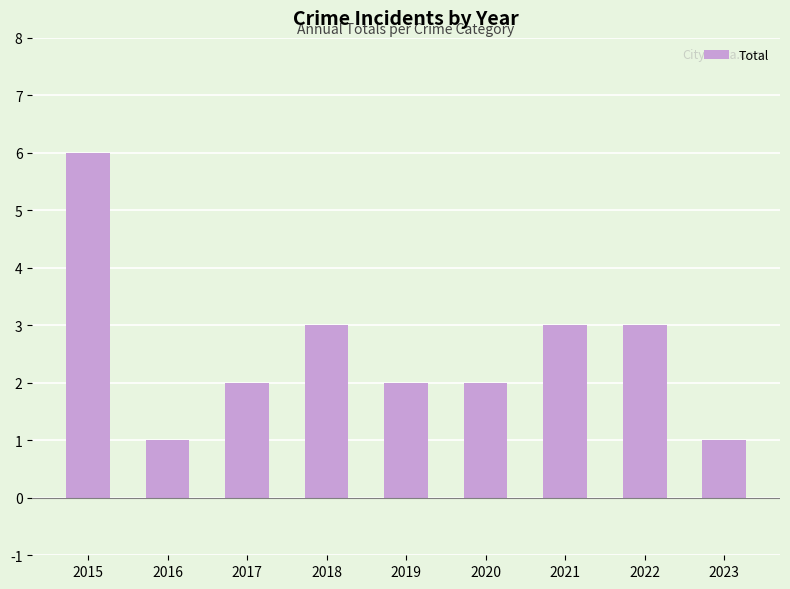

Between 2016 and 2022, which is larger?

2022